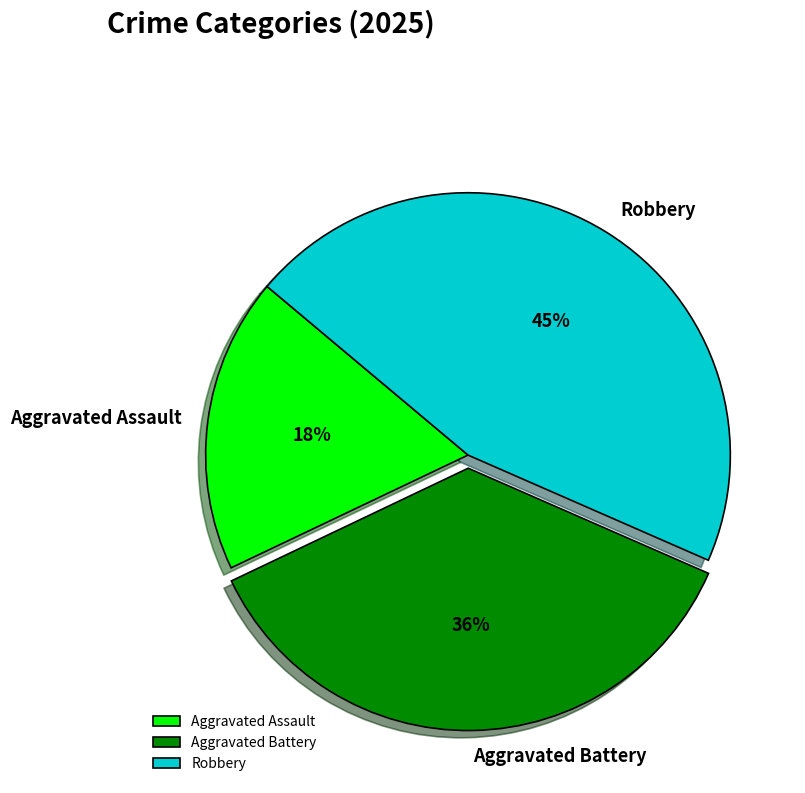

Combined, do Aggravated Assault and Robbery account for over 50%?

Yes